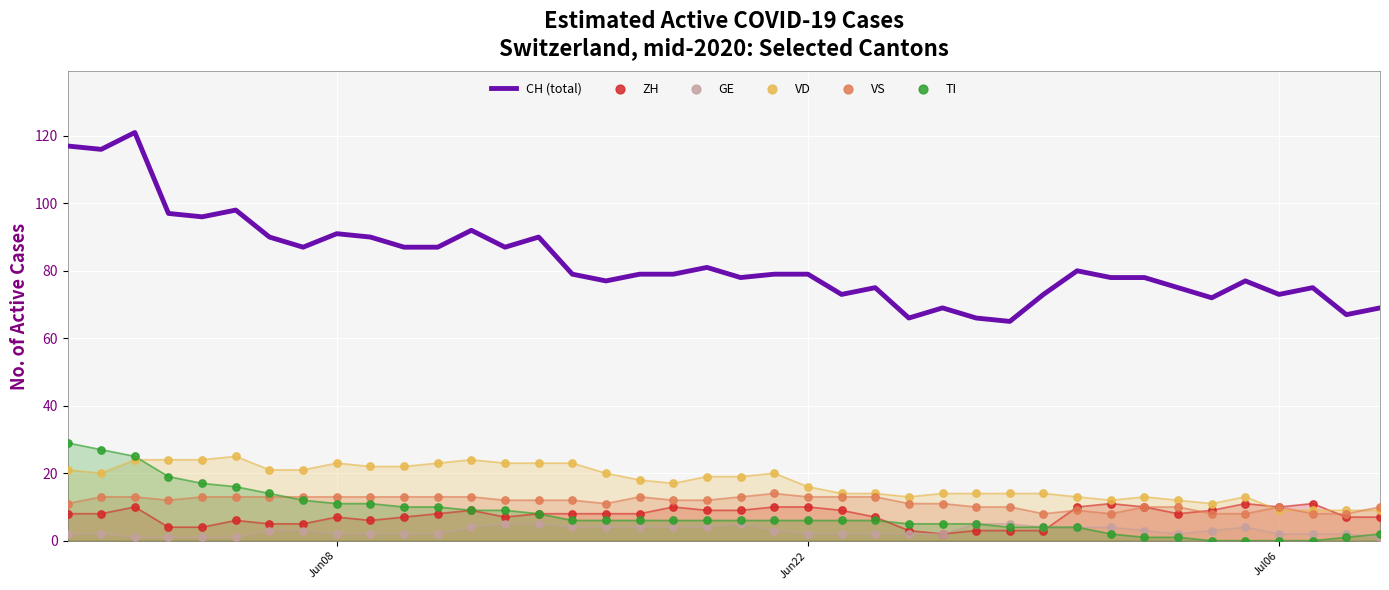

Is the value of ZH at 4 greater than the value of GE at 27?

No